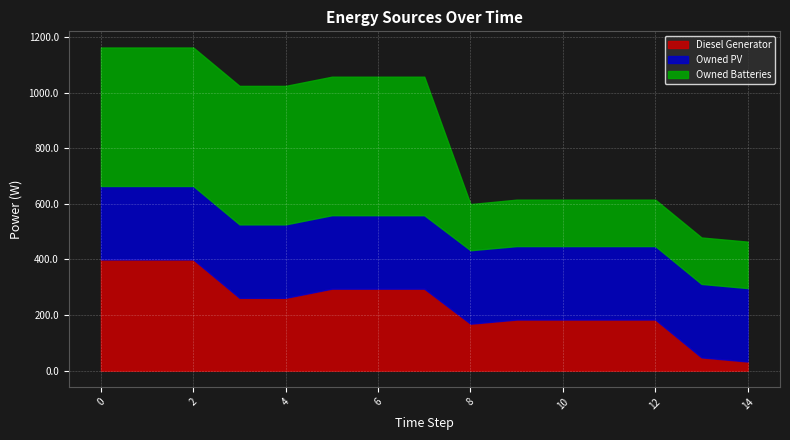

What is the value of the Diesel Generator point at the 9th from the left?

169